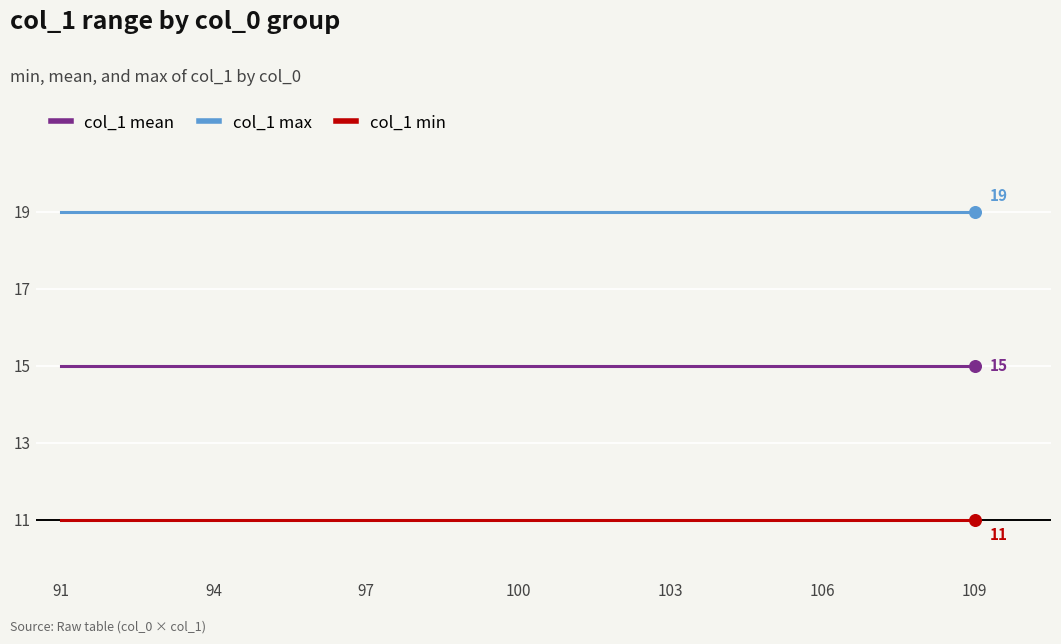

Which series has the largest total across all categories?

col_1 max